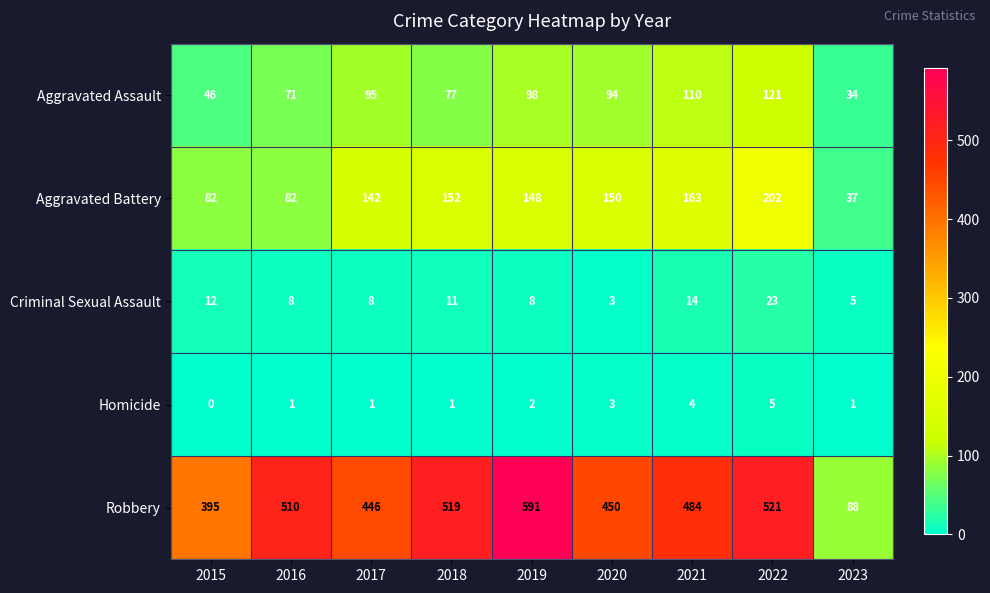

Rank the series by their maximum value, from highest to lowest.

Robbery, Aggravated Battery, Aggravated Assault, Criminal Sexual Assault, Homicide